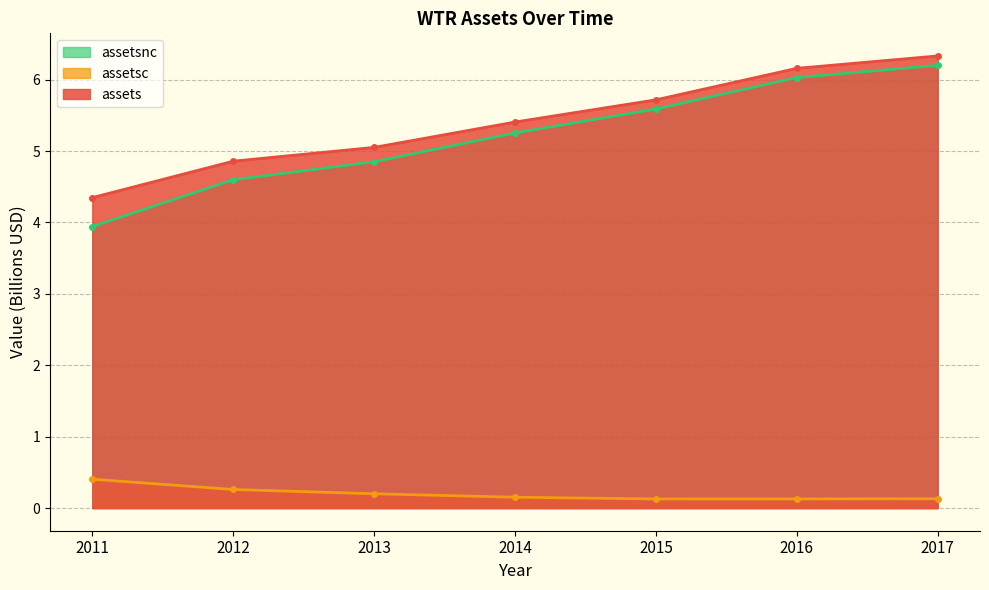

Count the number of data series in this chart.

3